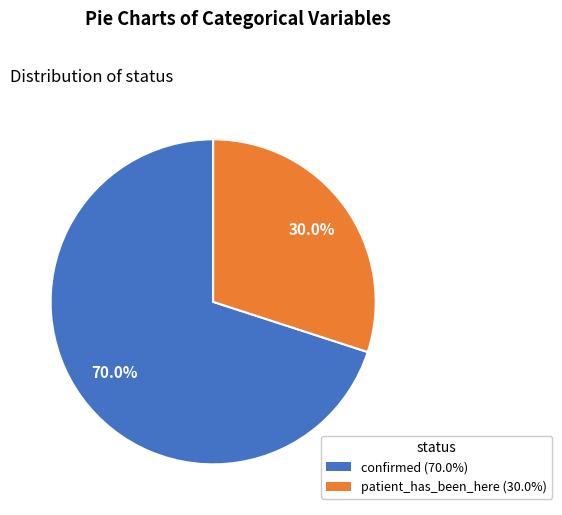

True or false: confirmed accounts for 70% of the total.

True